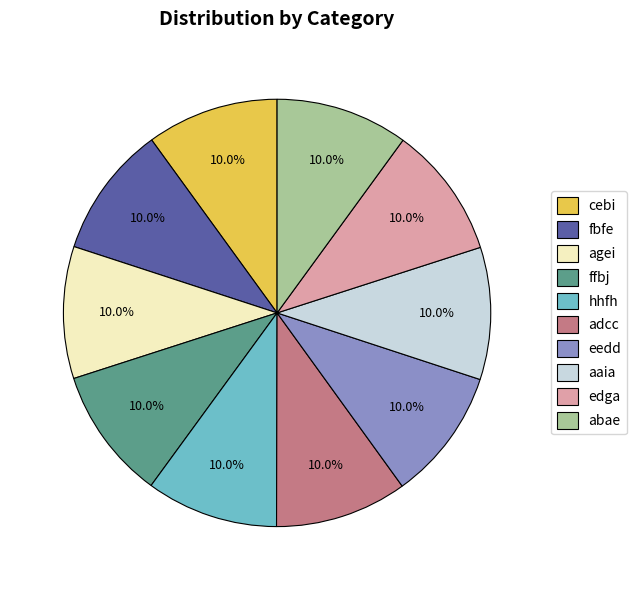

Do hhfh and edga together represent more than half of the pie?

No